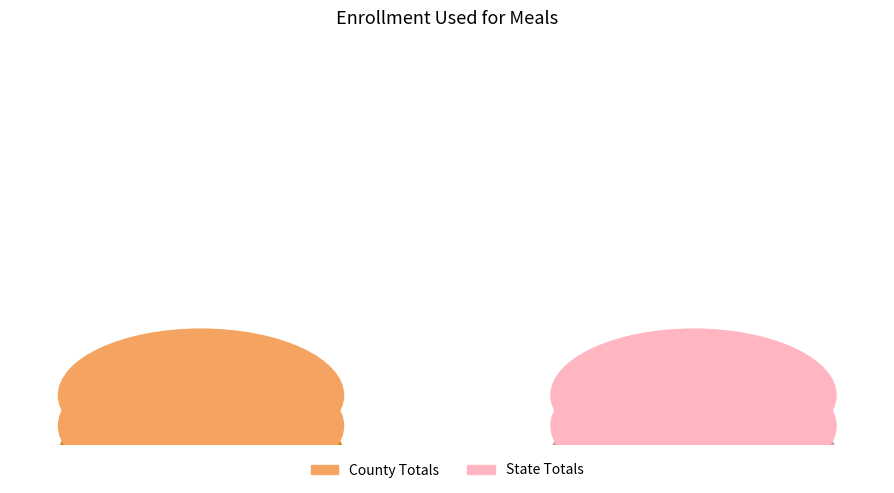

The State Totals slice represents 99% of the pie. True or false?

False